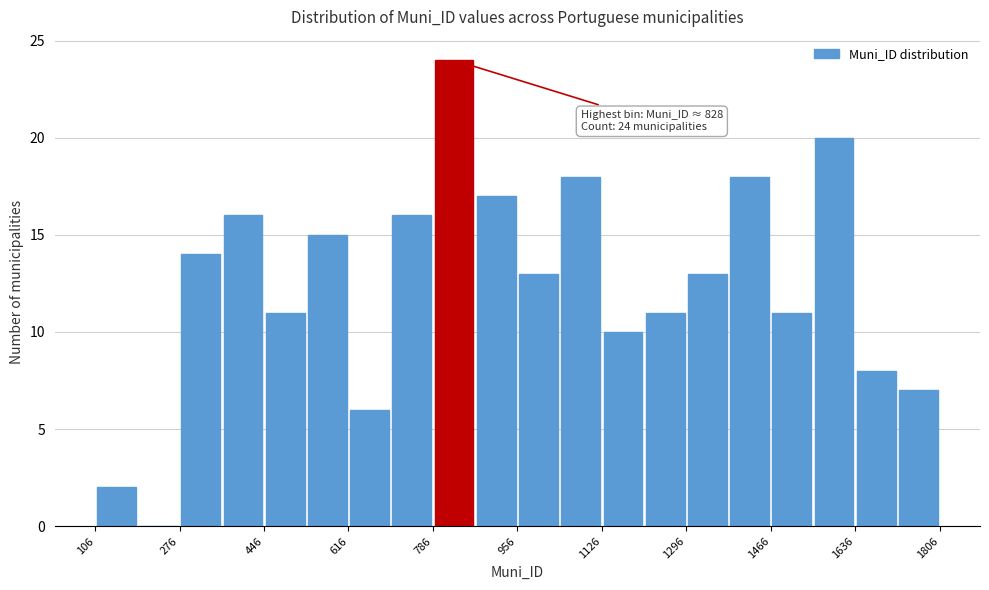

Over which range of the x-axis is the bar tallest?

780 to 880